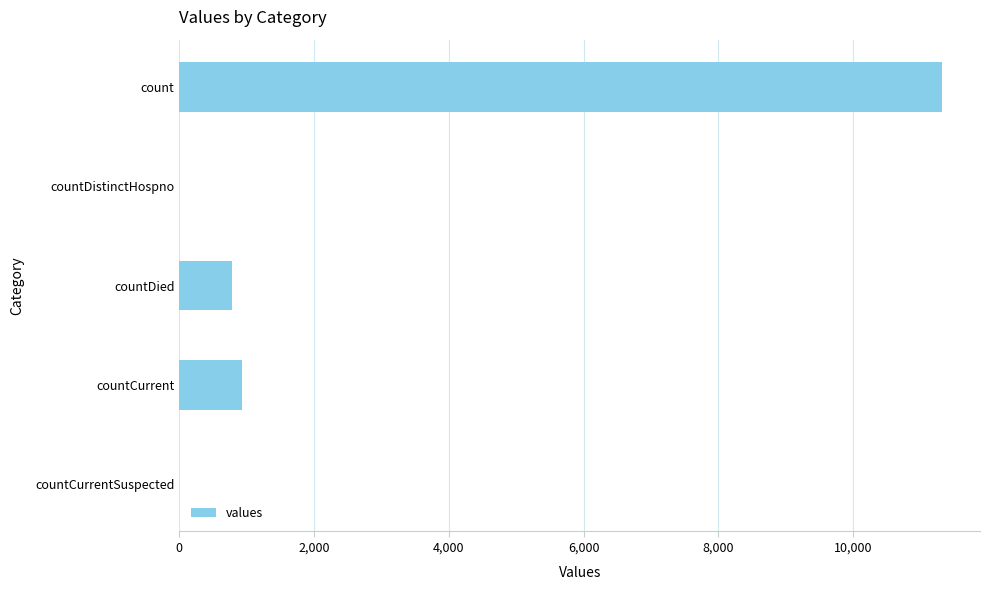

Is it true that the value at countDistinctHospno is 3628?

False